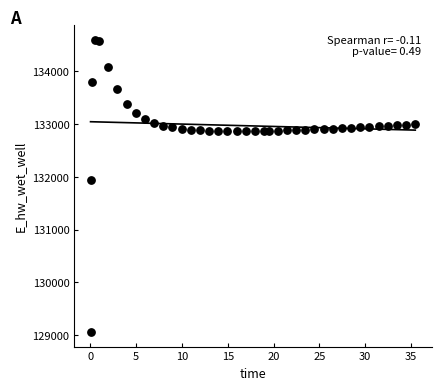

What Y value in the scatter plot is closest to 131827?

131947.6